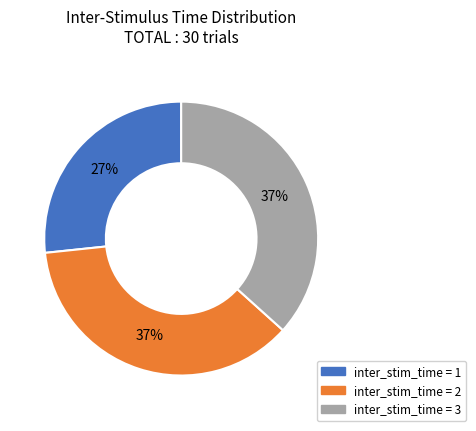

To the nearest percent, what percentage of the pie is inter_stim_time = 3?

37%